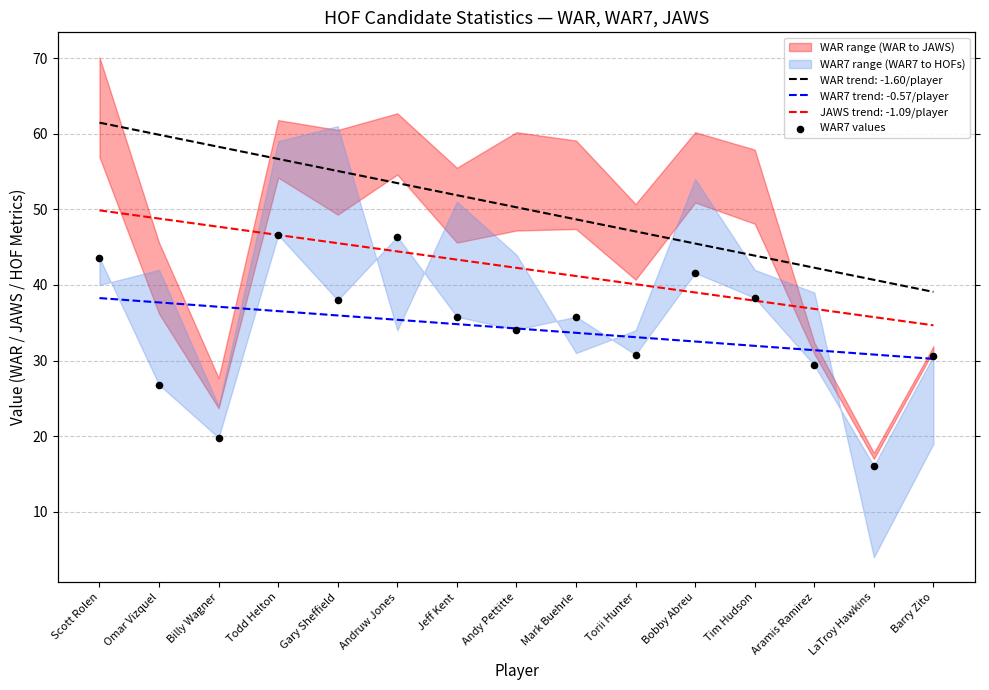

What is the change in value from Andruw Jones to Tim Hudson?

-8.1